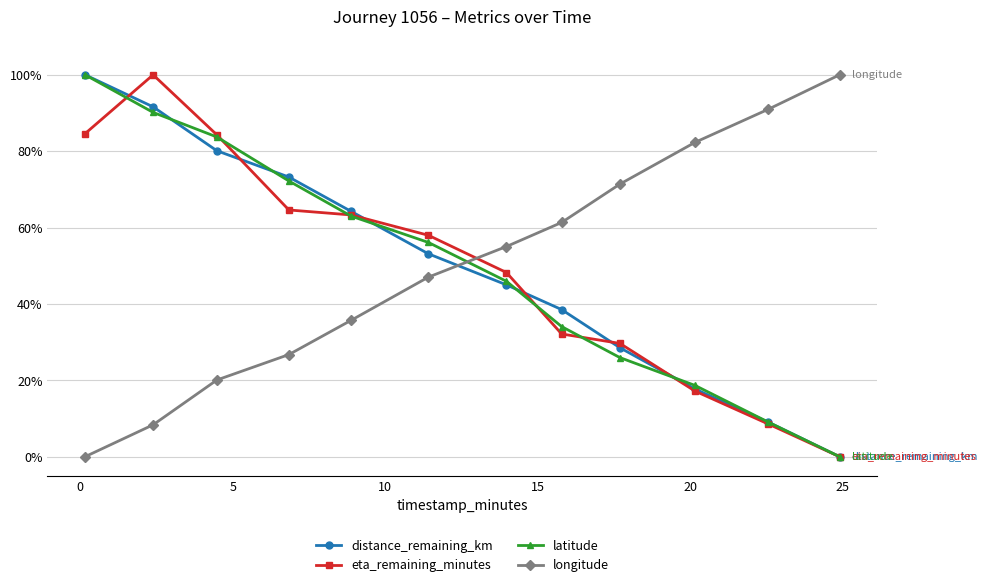

How many times do eta_remaining_minutes and latitude cross each other?

6